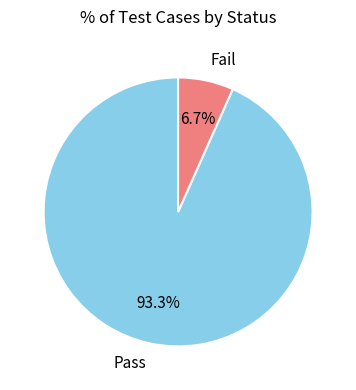

True or false: Fail accounts for 7% of the total.

True